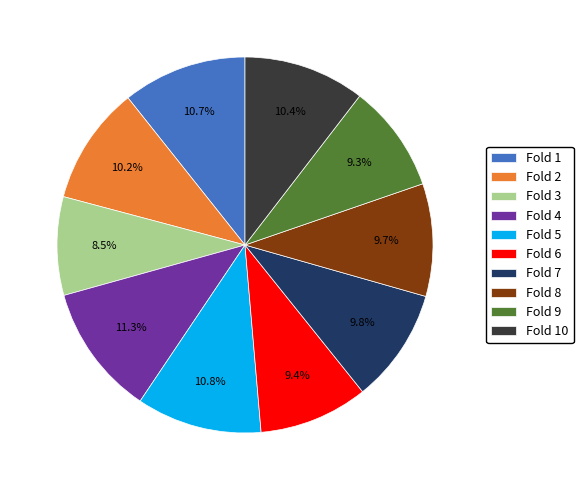

Do Fold 2 and Fold 10 together represent more than half of the pie?

No